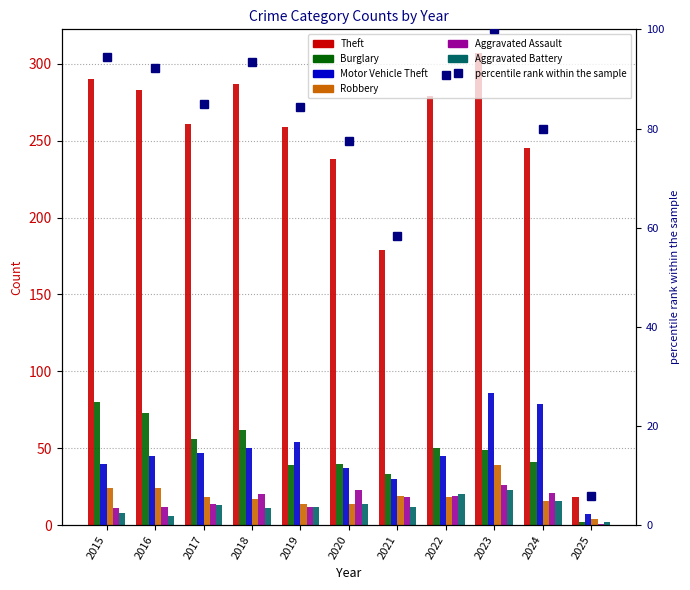

Between 2019 and 2021, which series saw the biggest shift?

Theft